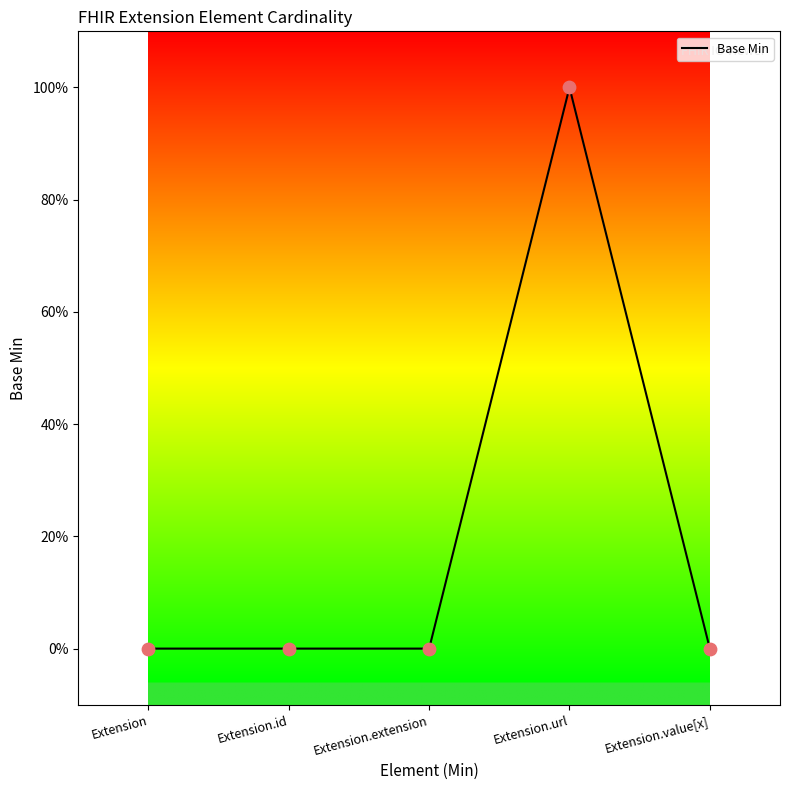

Does the chart have visible grid lines?

No